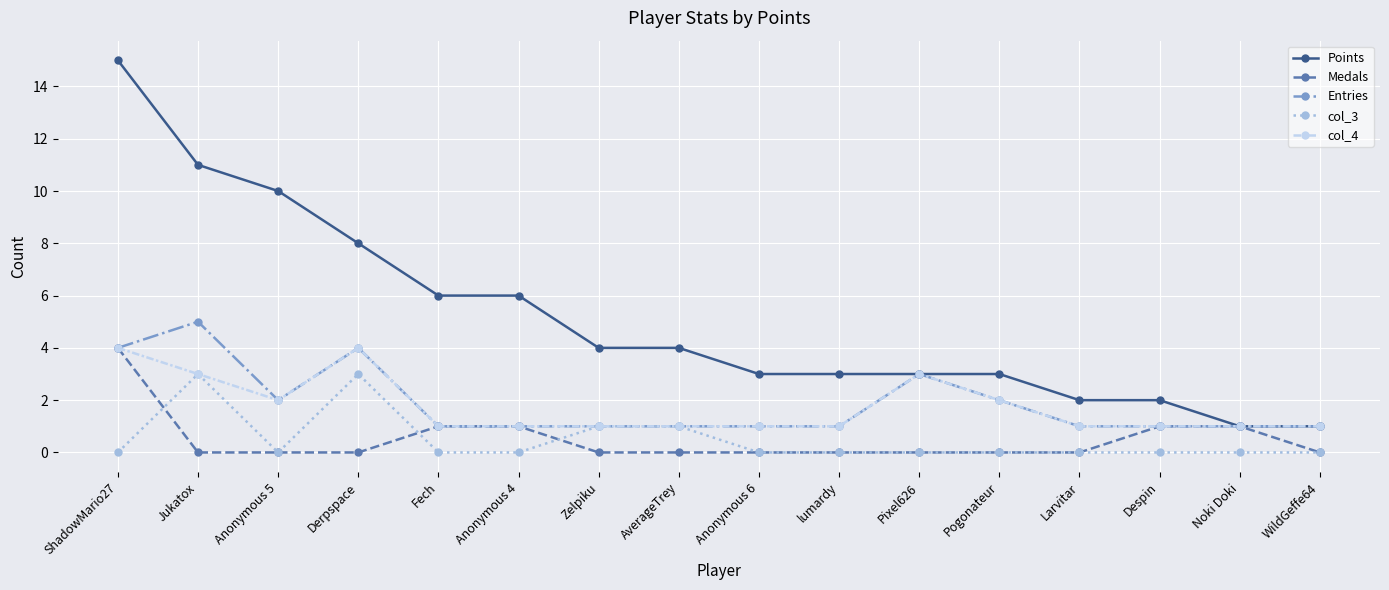

What is the value of the Points point at the 9th from the left?

3